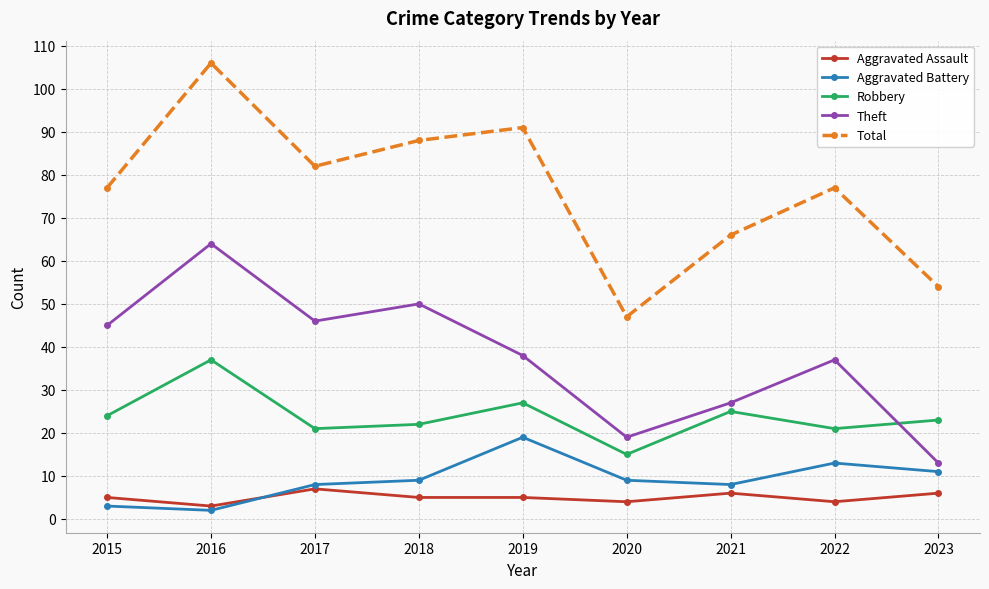

List the series in order of their peak value, highest first.

Total, Theft, Robbery, Aggravated Battery, Aggravated Assault